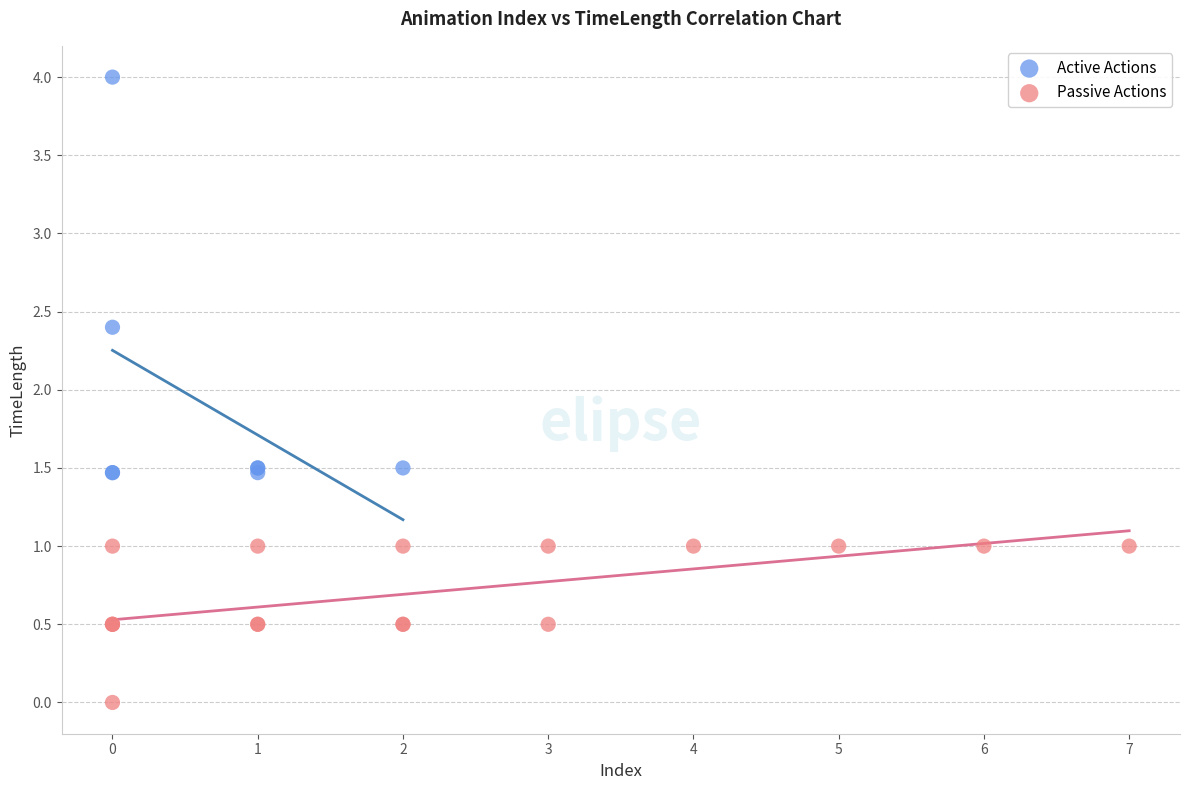

Which series reaches the minimum Y coordinate?

Passive Actions